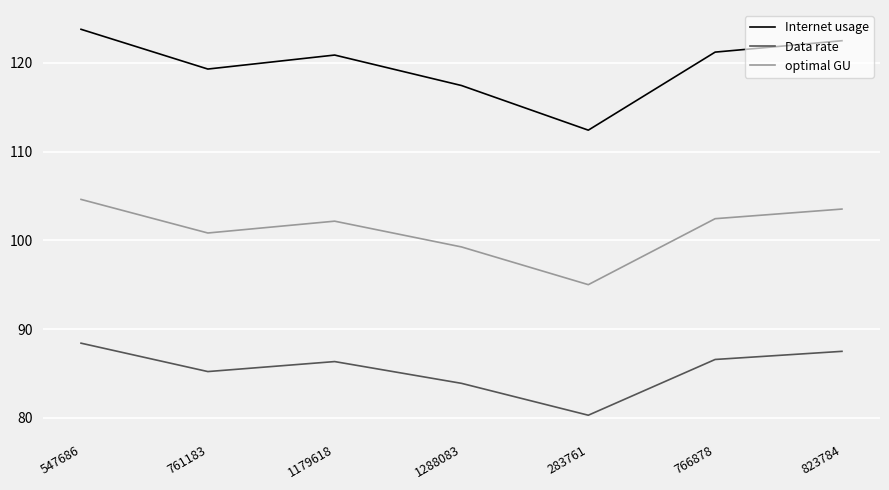

List the series in order of their overall mean, lowest first.

Data rate, optimal GU, Internet usage